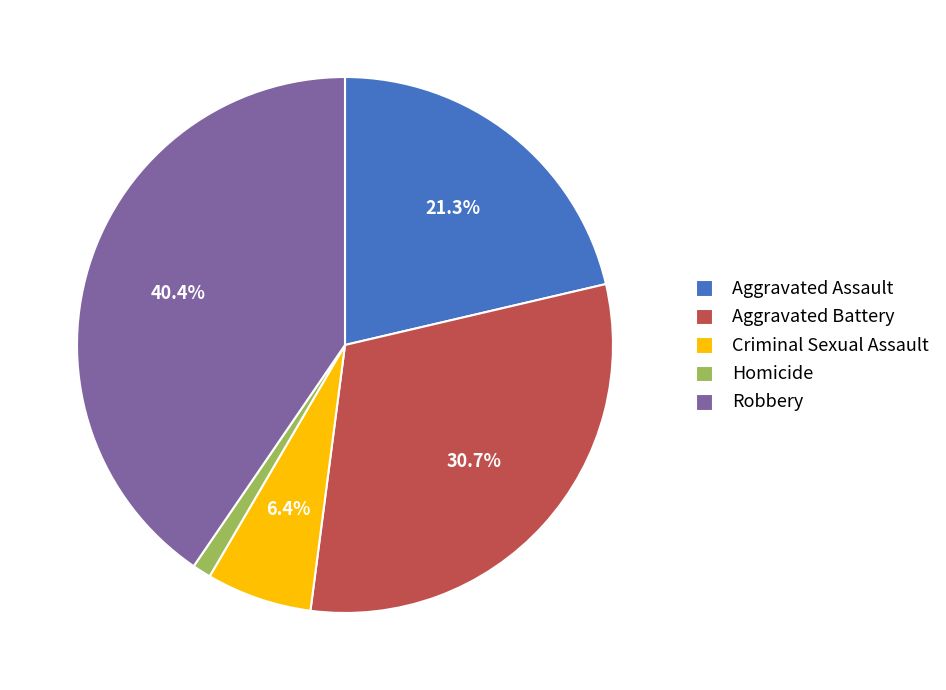

Between Aggravated Battery and Homicide, which is larger?

Aggravated Battery